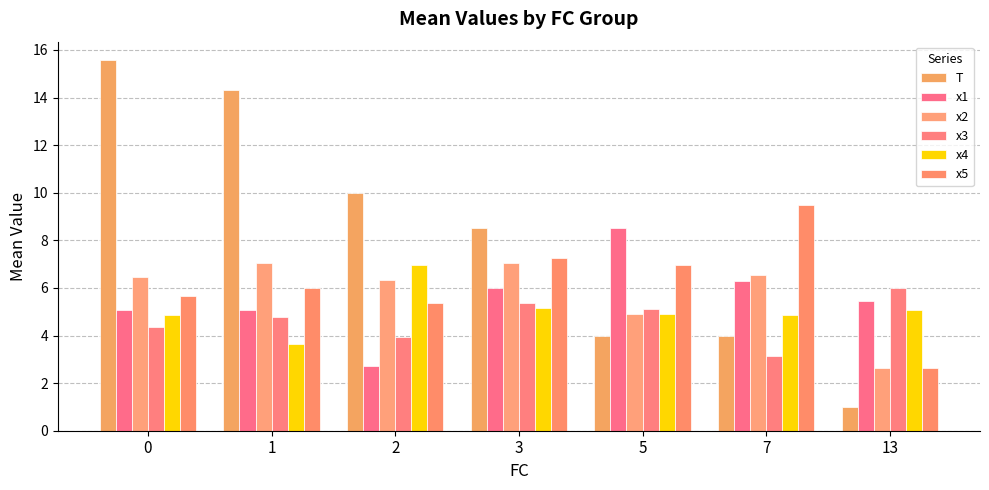

The value of x2 at 3 is 7.0. True or false?

True